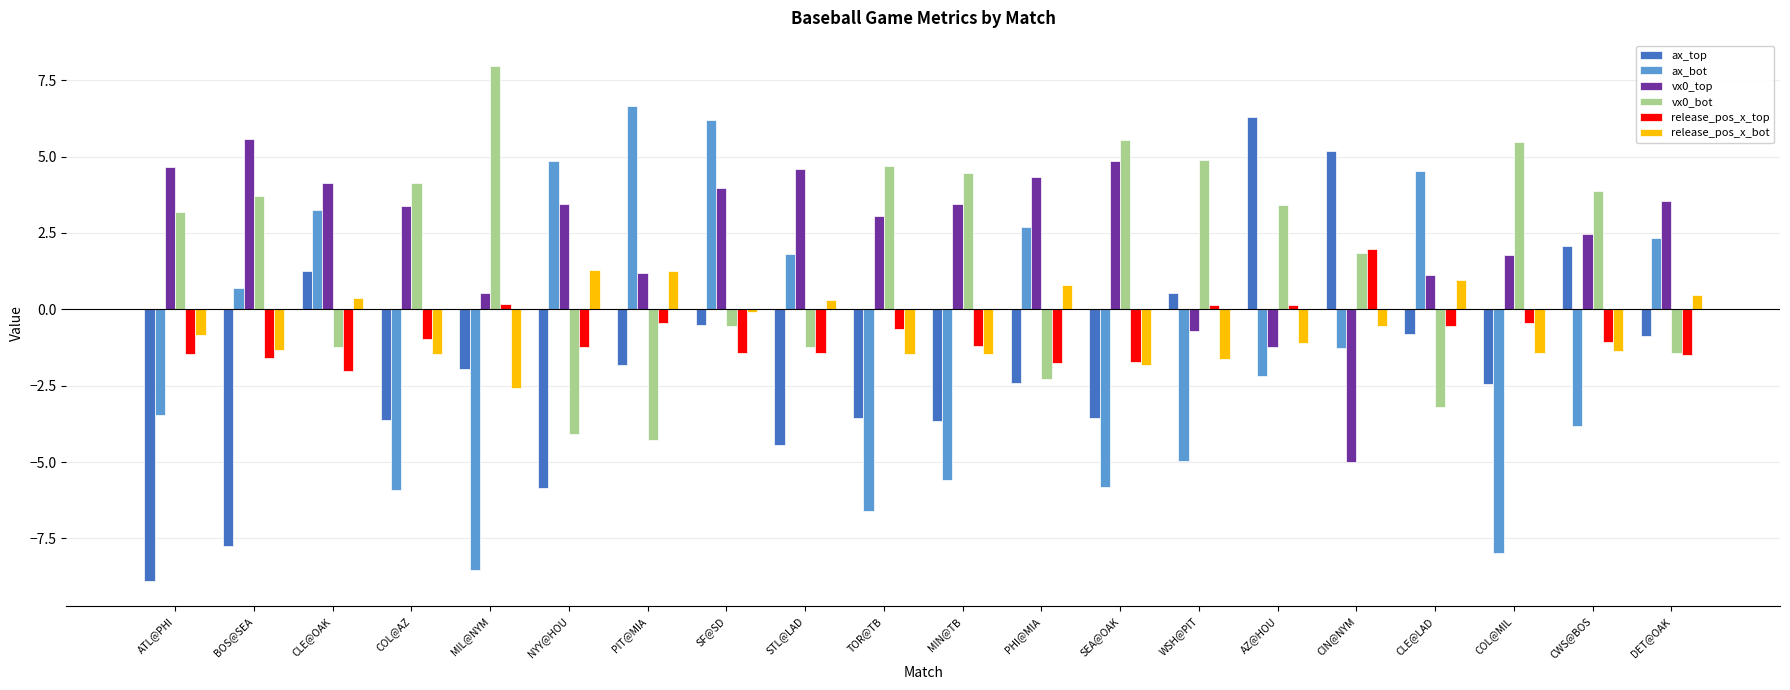

How many distinct data groups are displayed?

6